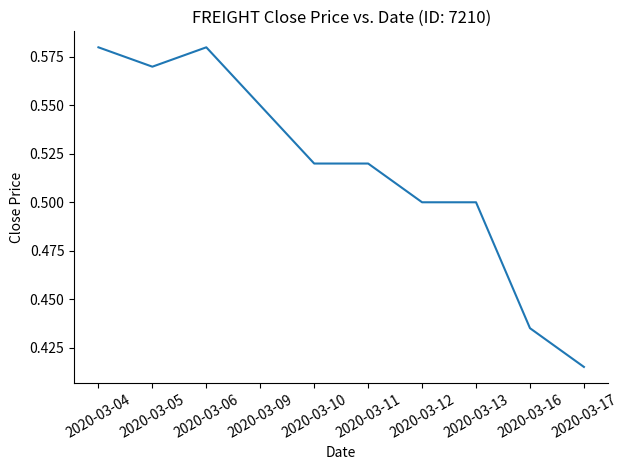

Which category has the lowest value across all series?

2020-03-17